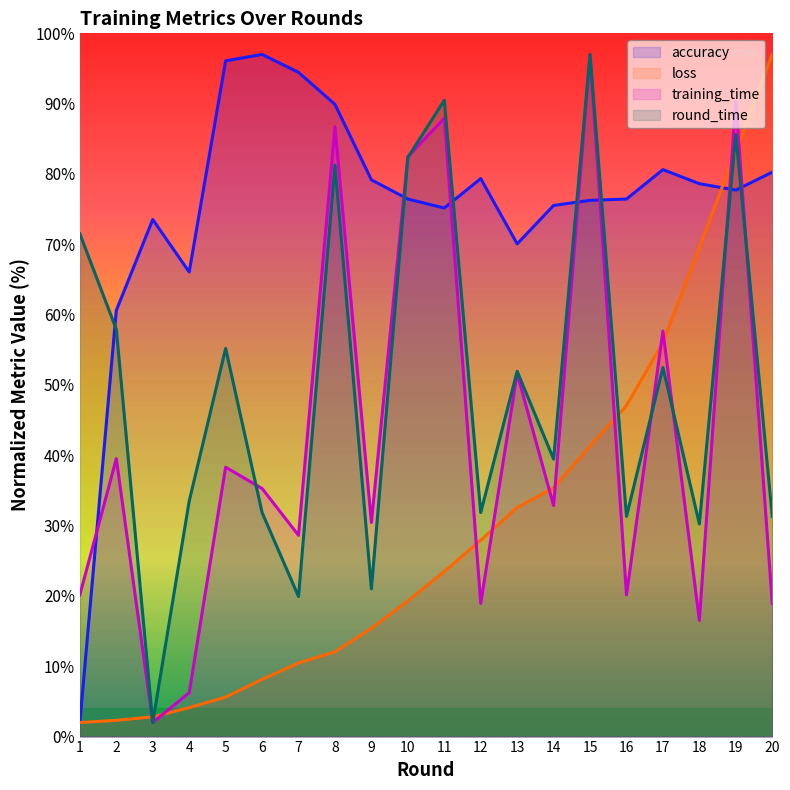

Is the value of round_time at 16 greater than the value of accuracy at 15?

No